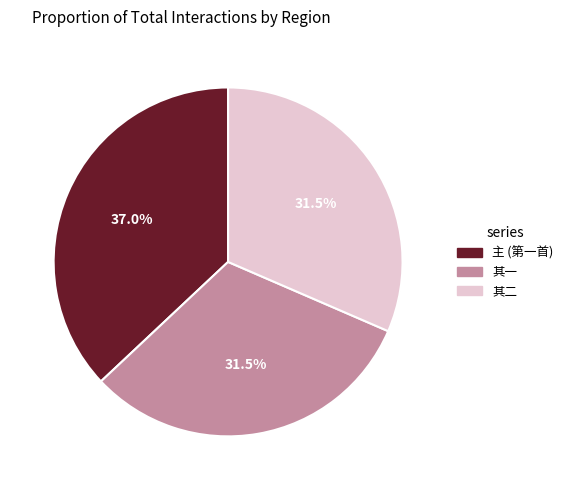

Does any single category account for the majority?

No